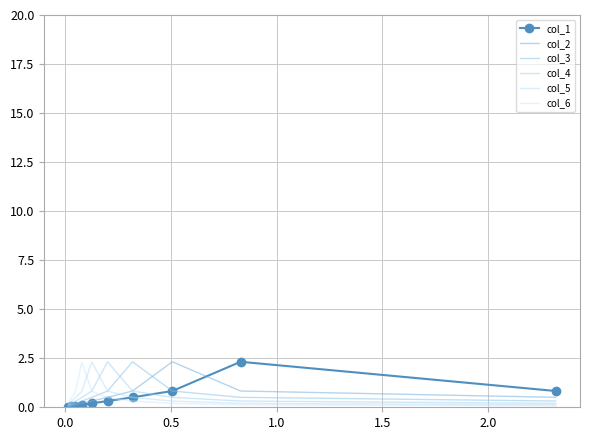

Is this an area chart (filled region under the line)?

No